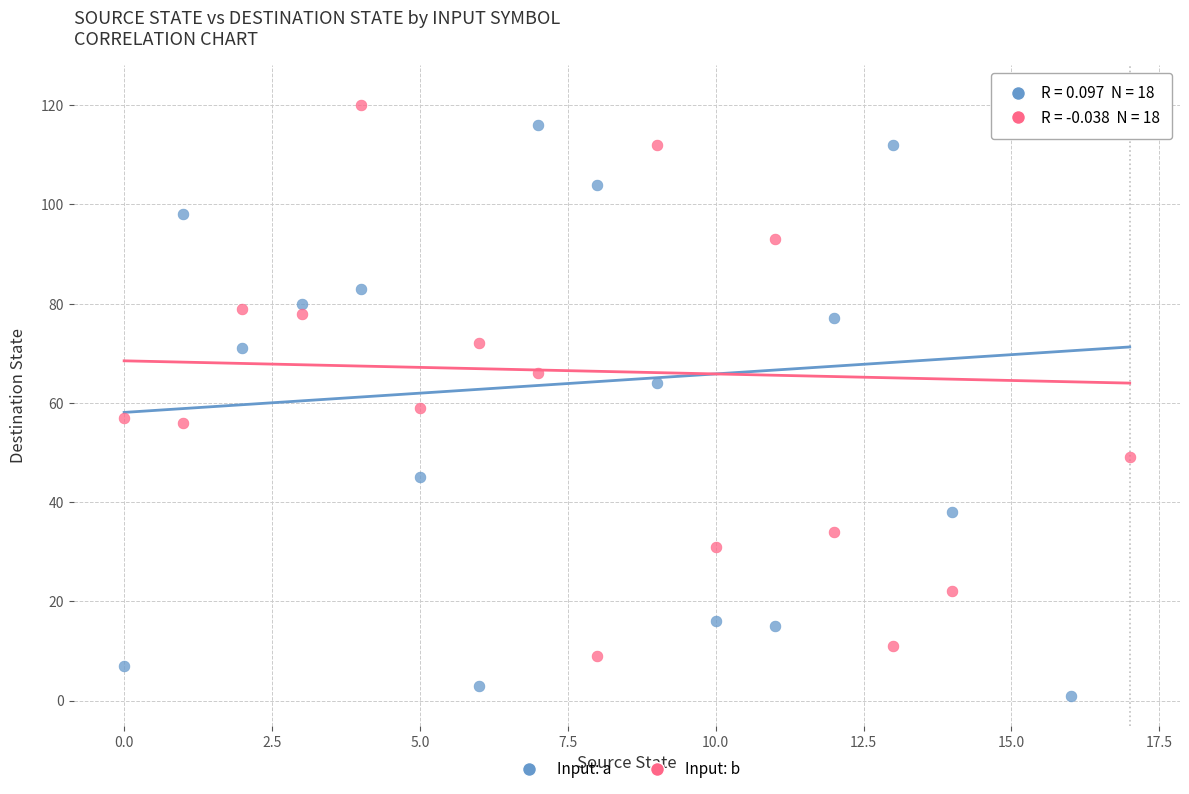

Across all data points, what is the range of Y values (max minus min)?

121